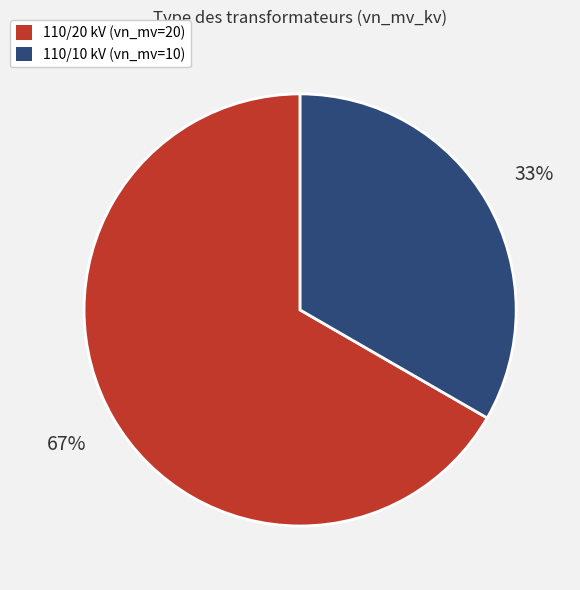

Does any single category account for the majority?

Yes